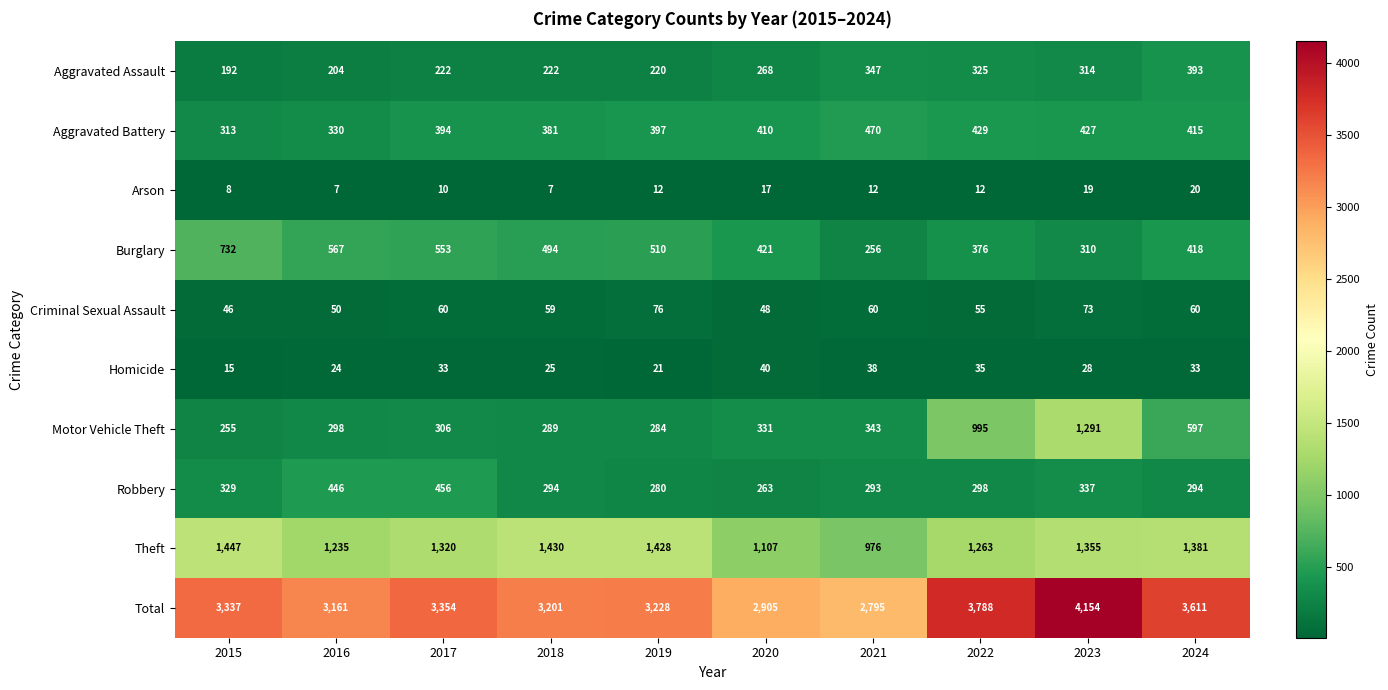

Count the number of data series in this chart.

10